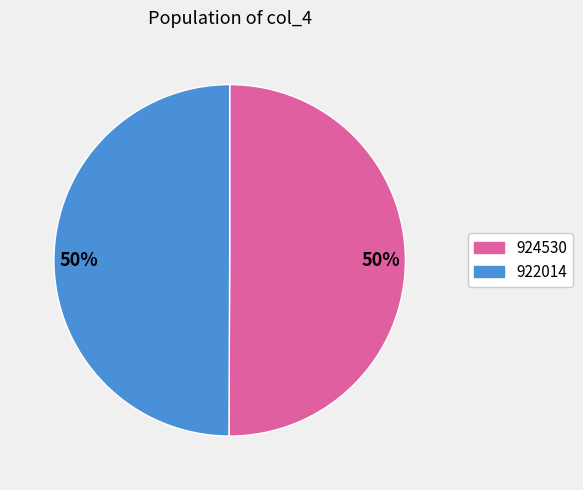

The 922014 slice represents 50% of the pie. True or false?

True